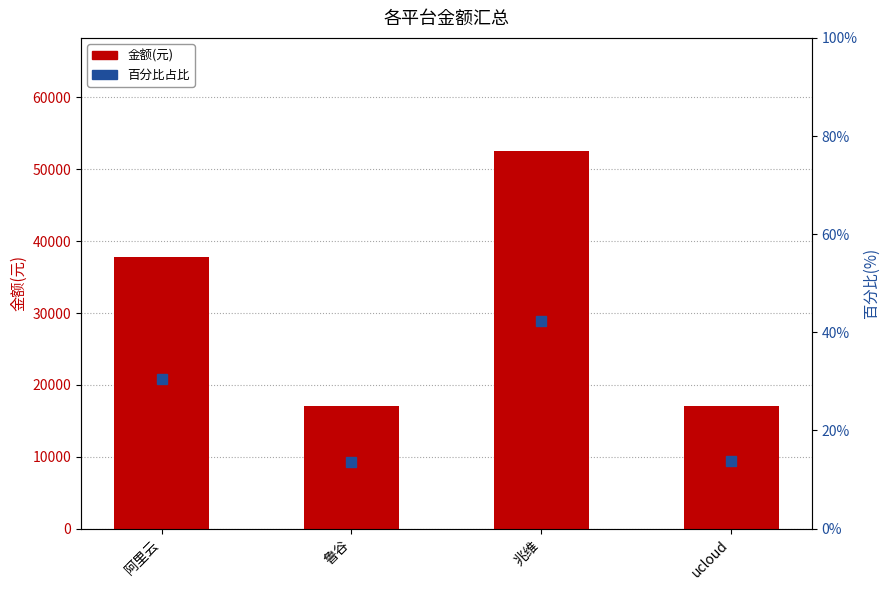

Rank the series by their maximum value, from lowest to highest.

百分比(%), 金额(元)